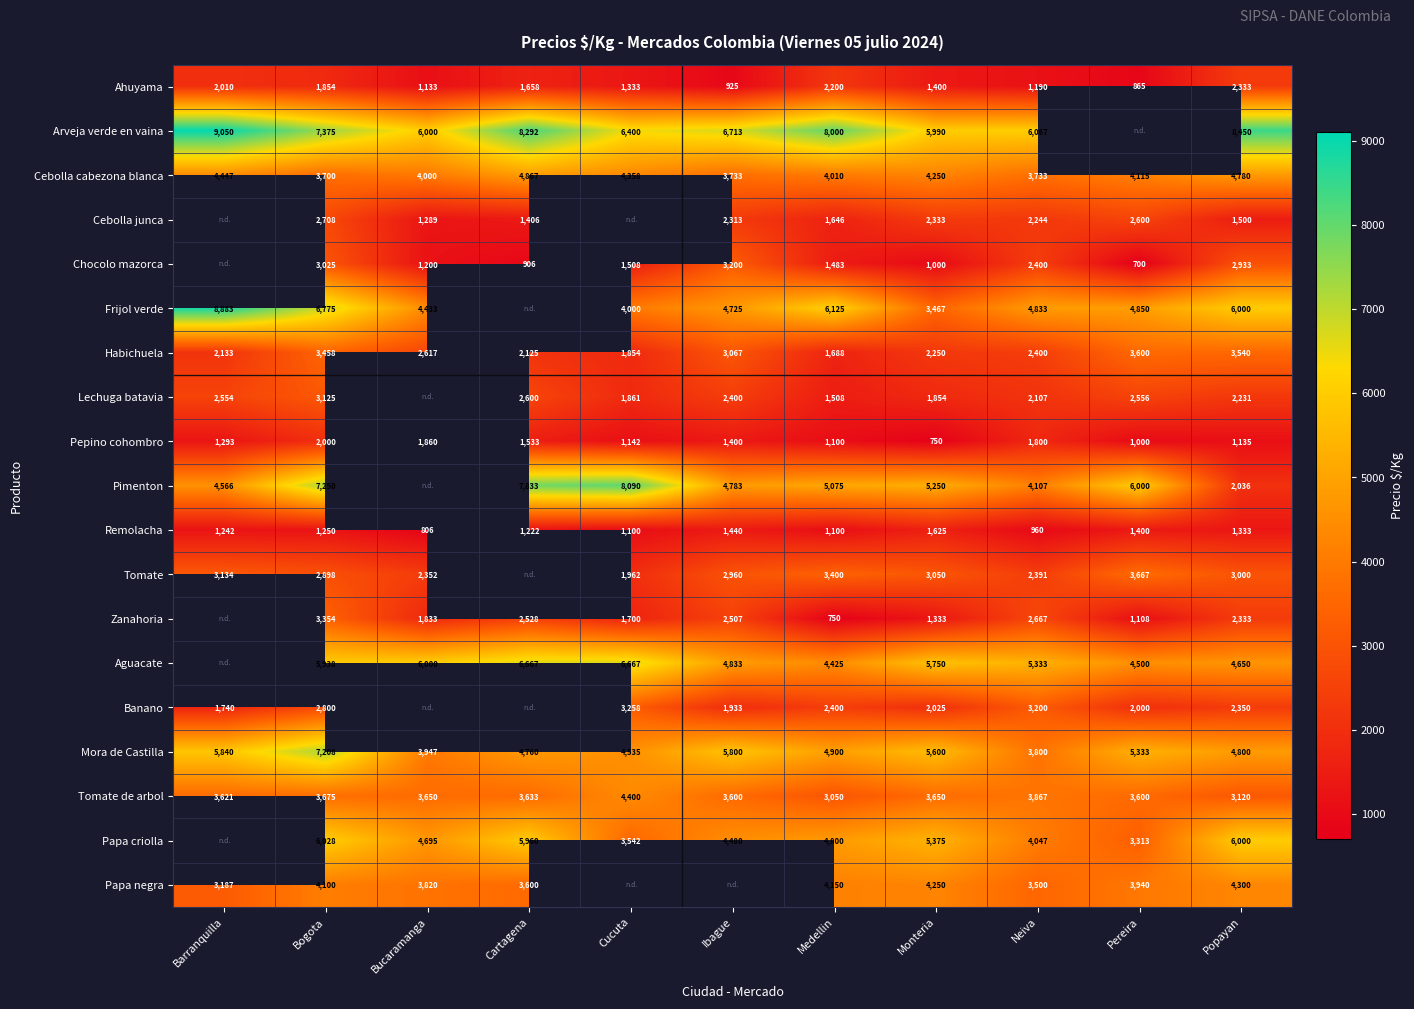

Which has a higher value, Monteria or Cartagena?

Cartagena